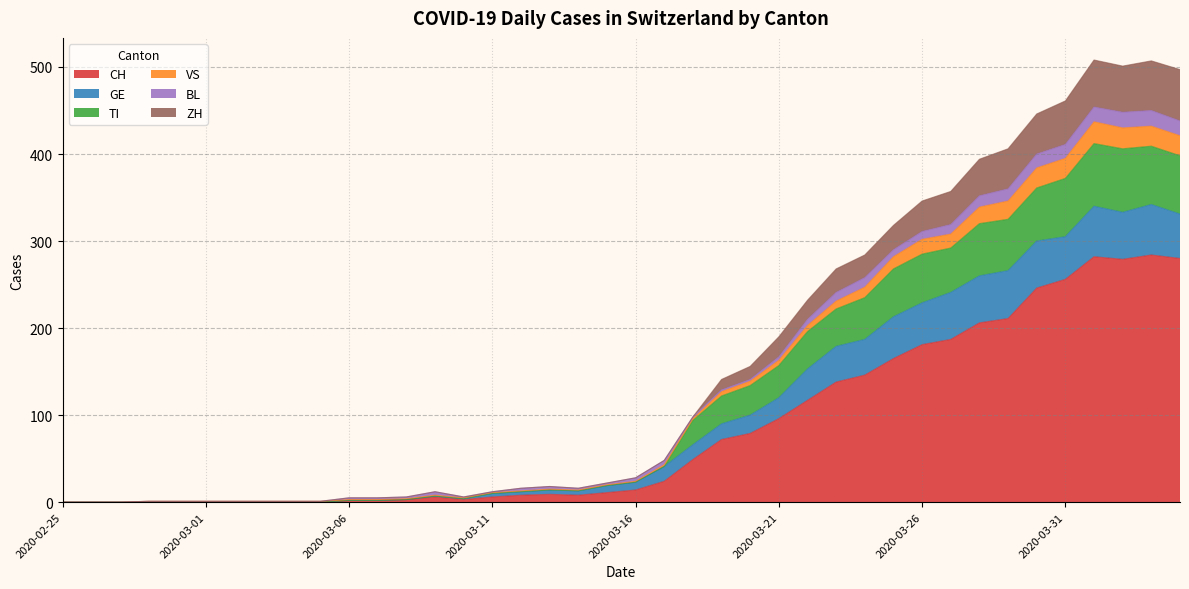

What is the spread (max minus min) of values at 2020-03-15?

11